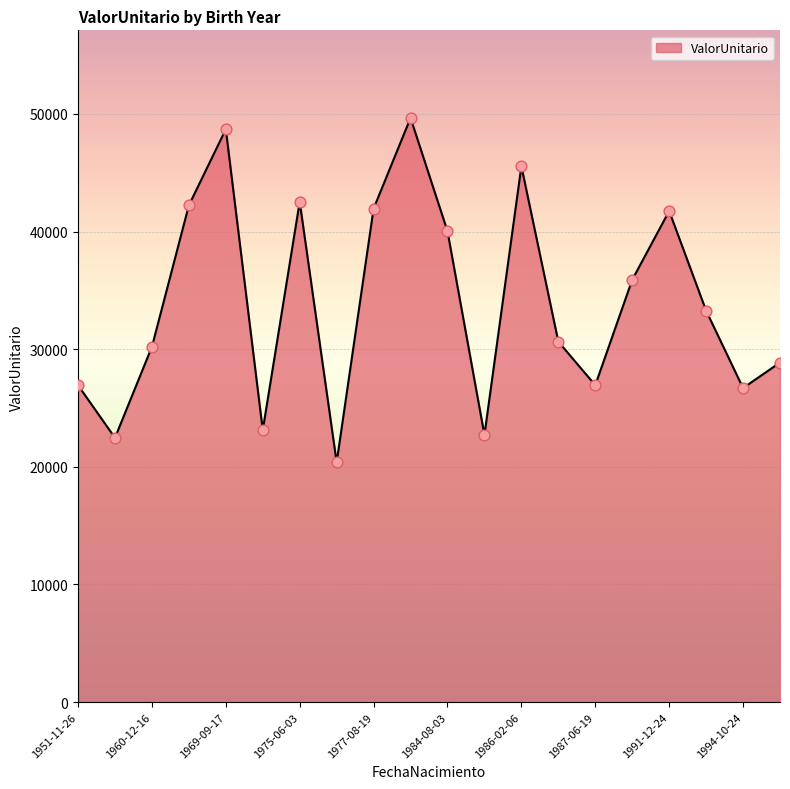

What is the maximum value shown in the chart?

49661.7